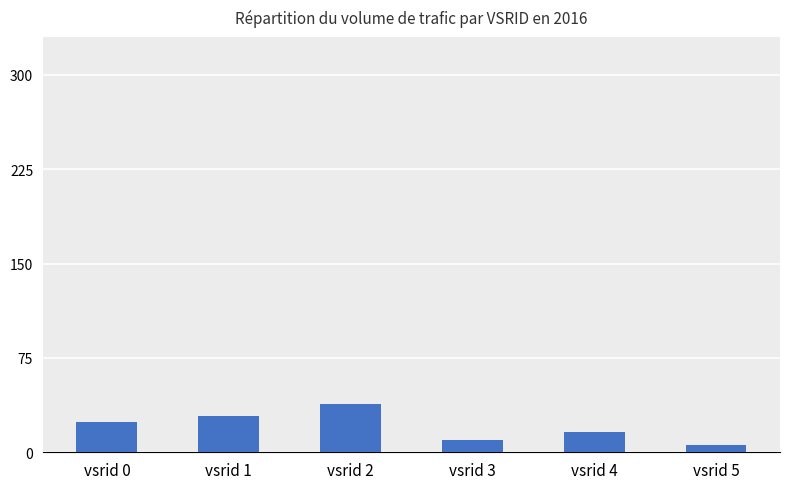

What is the smallest value displayed?

6